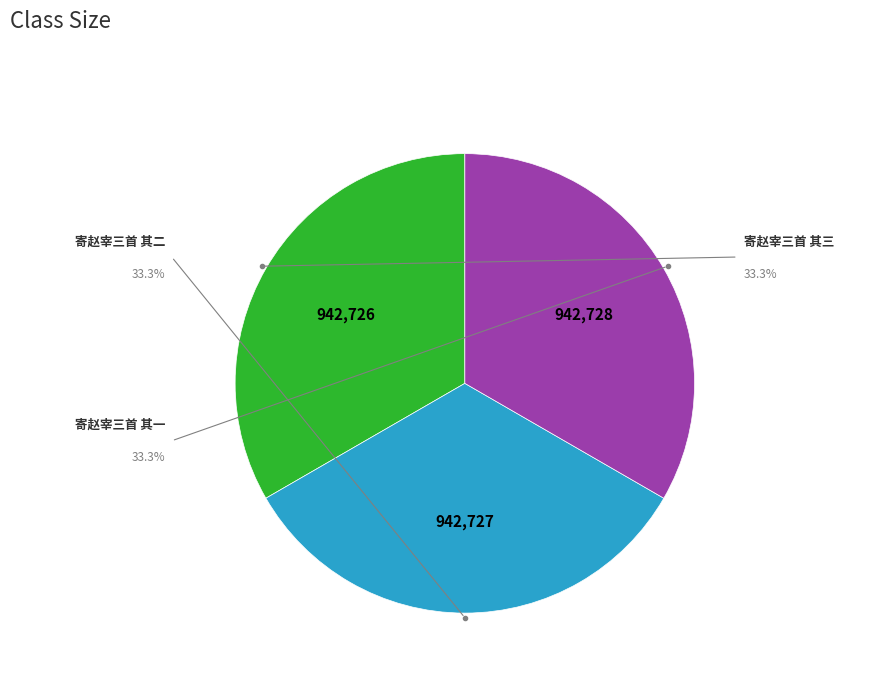

Does any single category account for the majority?

No